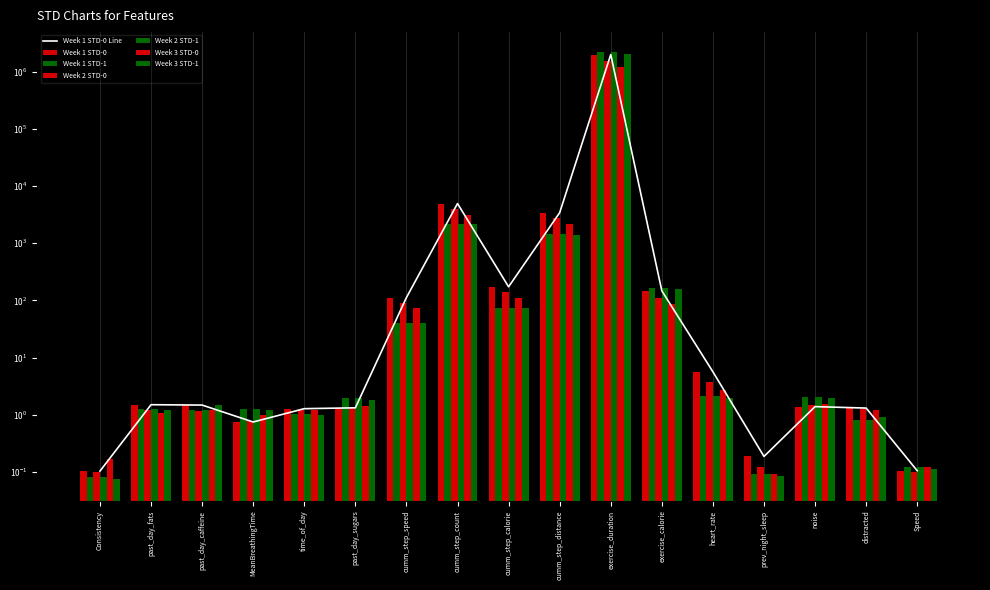

At how many categories does at least one series exceed 740779?

1